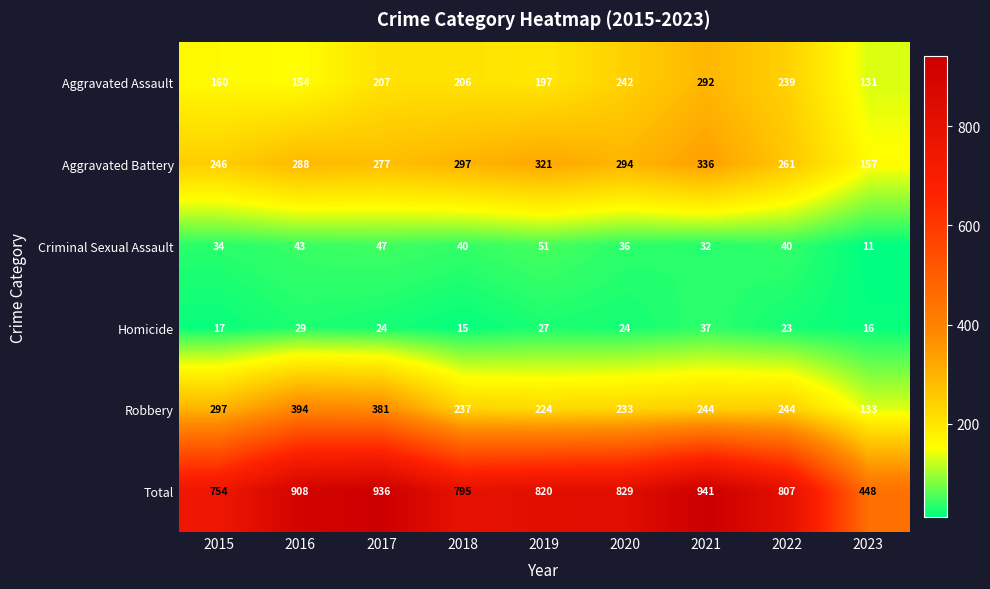

At 2021, list the series in order from largest to smallest.

Total, Aggravated Battery, Aggravated Assault, Robbery, Homicide, Criminal Sexual Assault